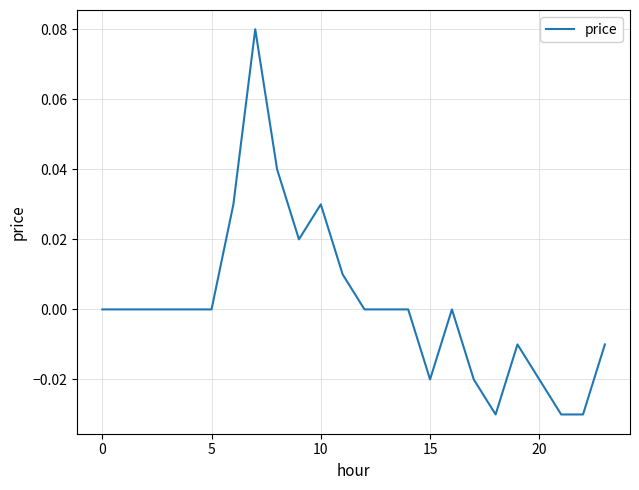

True or false: the data shows 0.1 at 10.

False